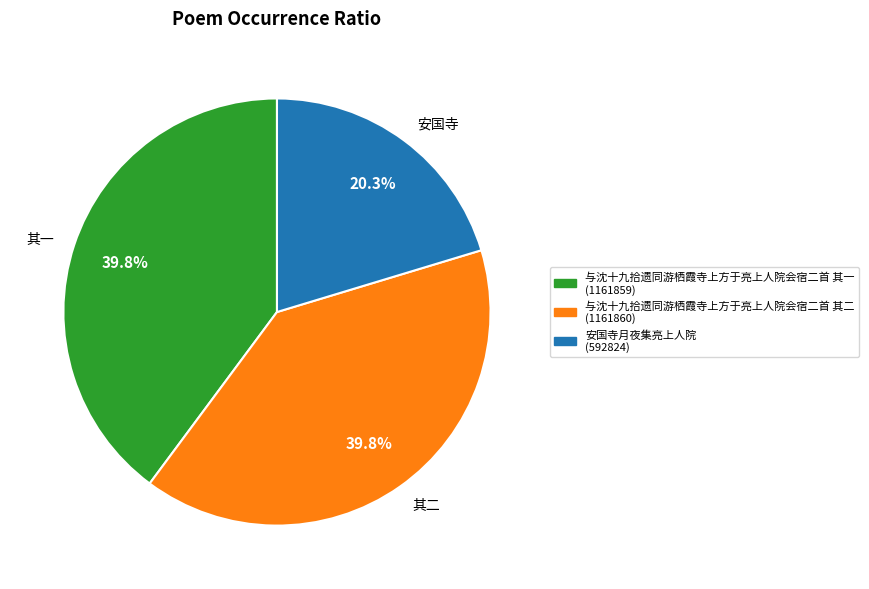

The 安国寺月夜集亮上人院 slice represents 20% of the pie. True or false?

True